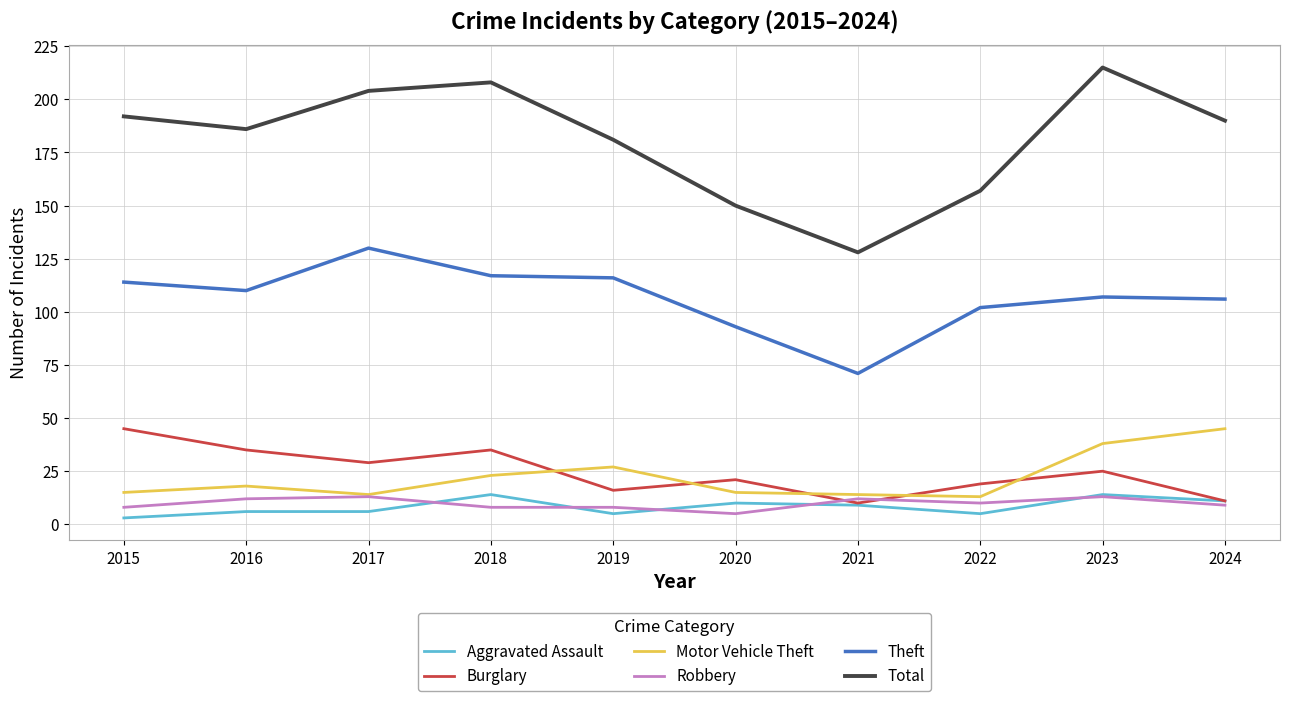

Where does the Aggravated Assault series first go above 9?

2018